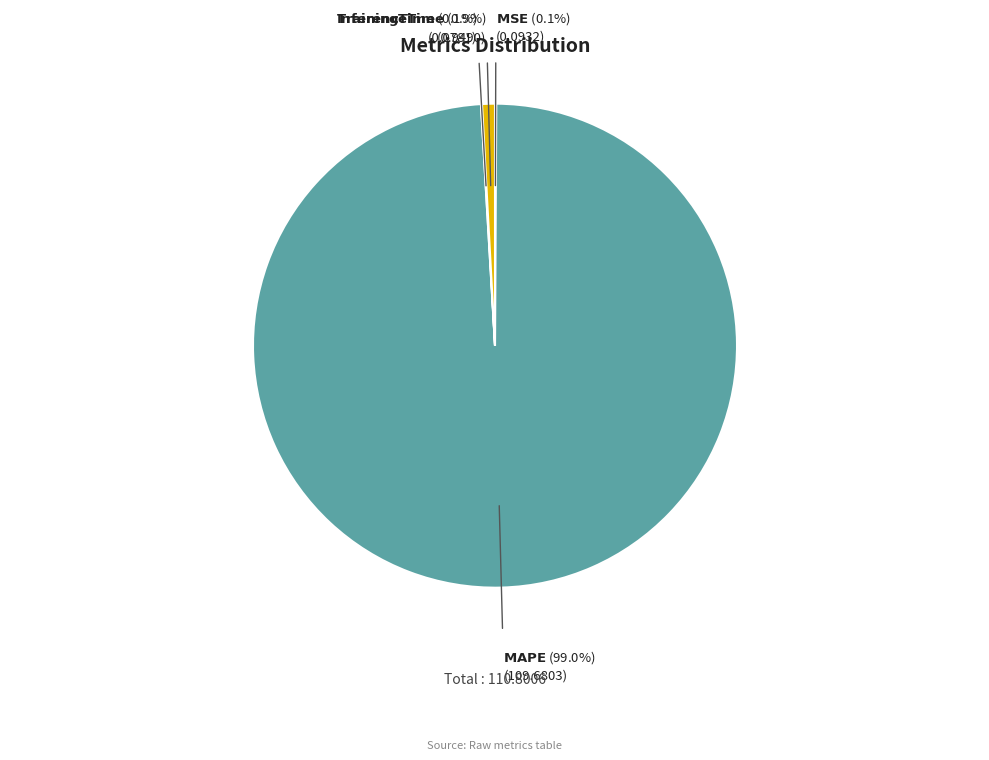

Is there any slice that represents more than half of the pie?

Yes